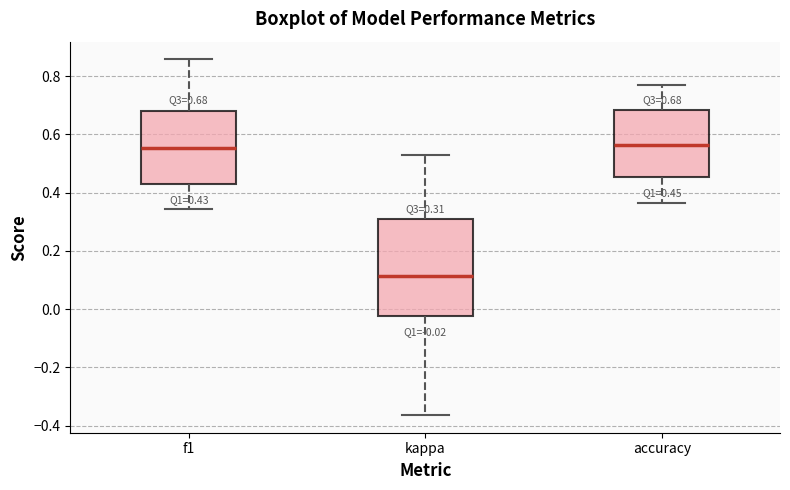

Which box is the tallest, from its lower edge to its upper edge?

kappa